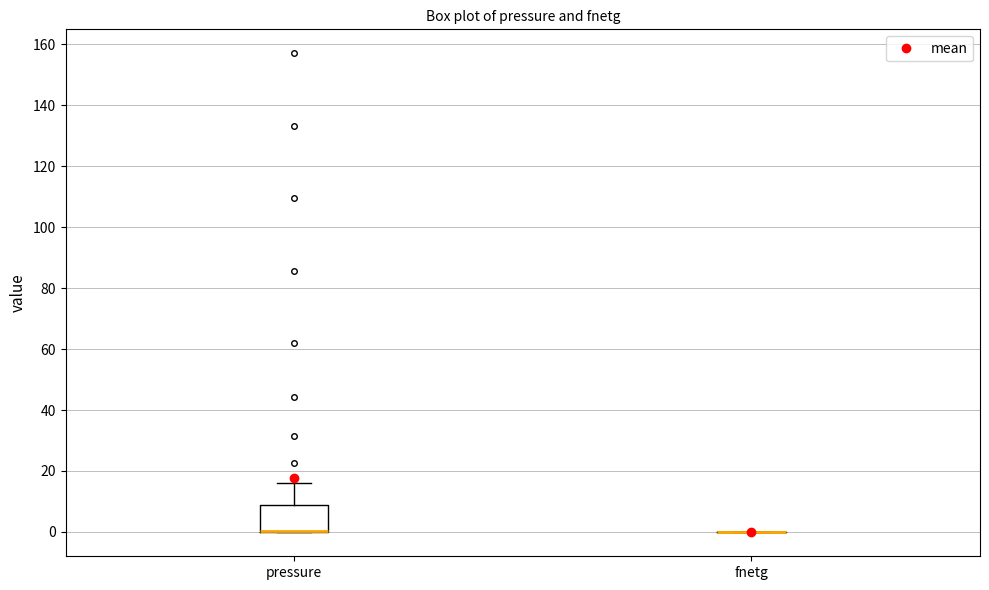

Reading left to right, transcribe this box plot: for each box, give where its median line is, the range the box spans, and where its two whiskers end, as read against the y-axis. The values are not printed on the chart, so give them approximately, as read against the axis.

pressure: median 0 (drawn on the box's lower edge), box 0 to 8, whiskers 0 to 16
fnetg: box collapsed to a line at 0, whiskers 0 to 0